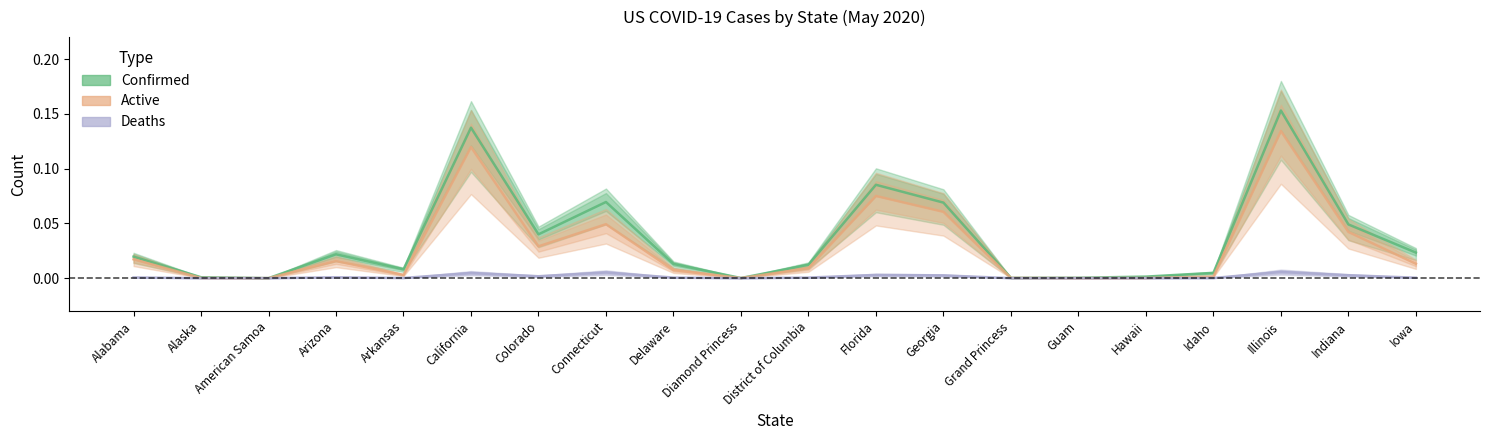

At which category is the sum across all series the highest?

Illinois